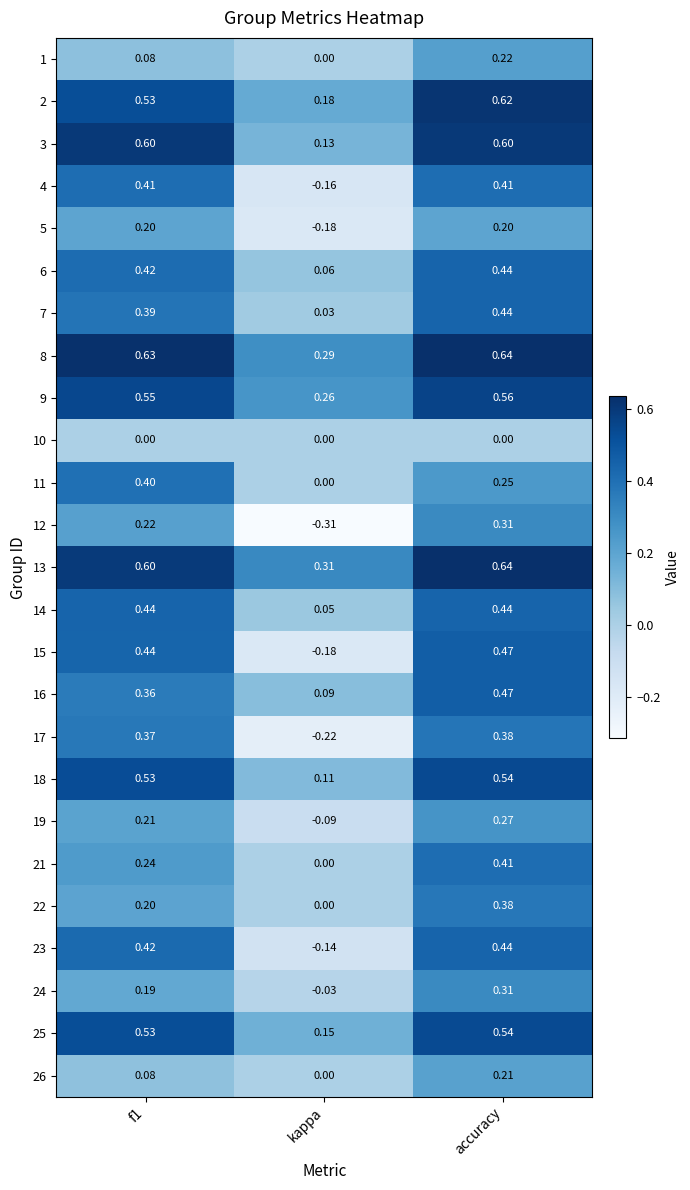

At how many categories does at least one series exceed 0?

3